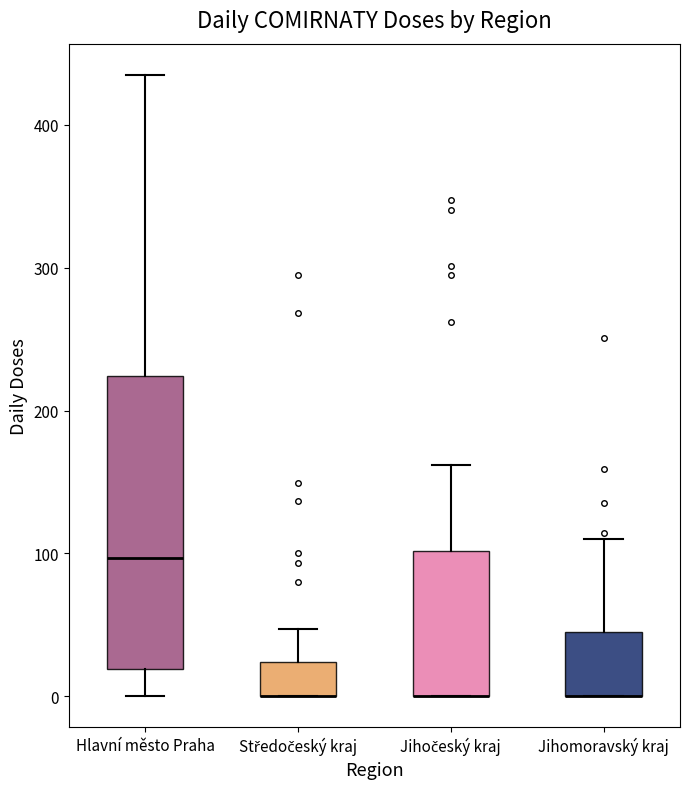

Reading left to right, read every box against the y-axis: the position of its median line, the range the box covers, and the ends of its whiskers. The values are not printed on the chart, so give them approximately, as read against the axis.

Hlavní město Praha: median 100, box 20 to 220, whiskers 0 to 440
Středočeský kraj: median 0 (drawn on the box's lower edge), box 0 to 20, whiskers 0 to 50
Jihočeský kraj: median 0 (drawn on the box's lower edge), box 0 to 100, whiskers 0 to 160
Jihomoravský kraj: median 0 (drawn on the box's lower edge), box 0 to 50, whiskers 0 to 110